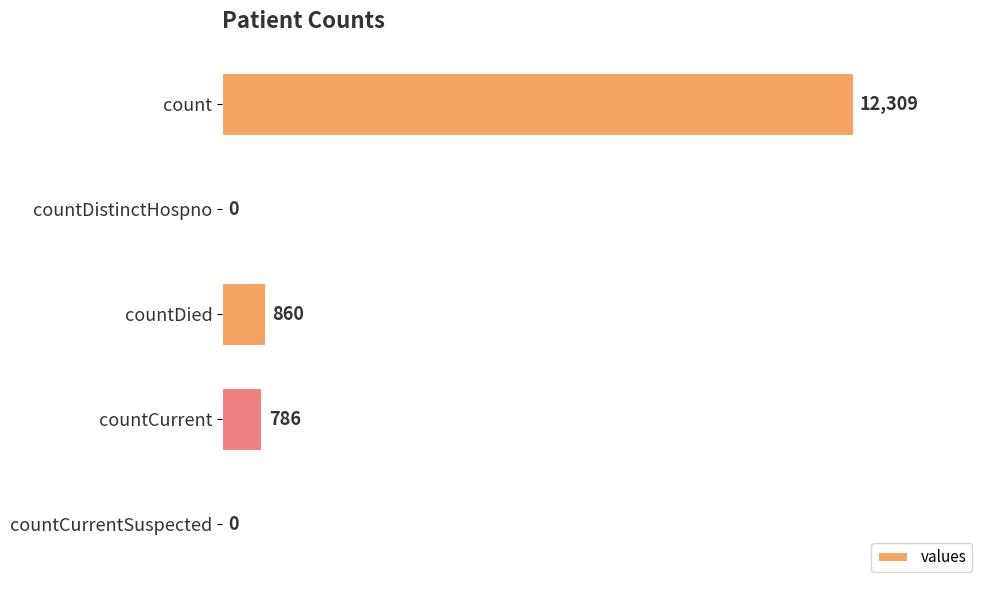

The chart shows a value of 339 at countDied. True or false?

False